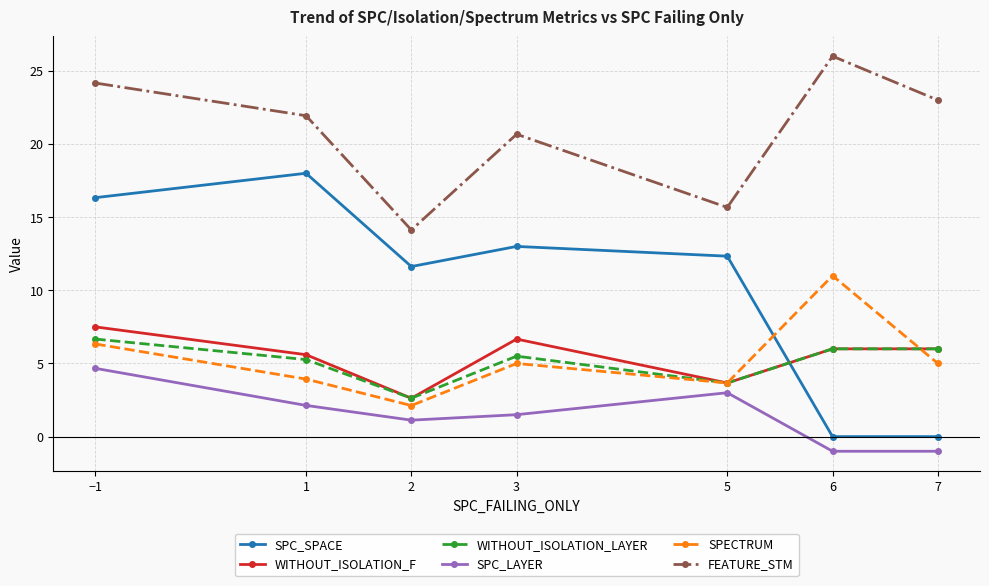

What is the difference between the maximum and minimum values in the SPC_SPACE series?

18.0